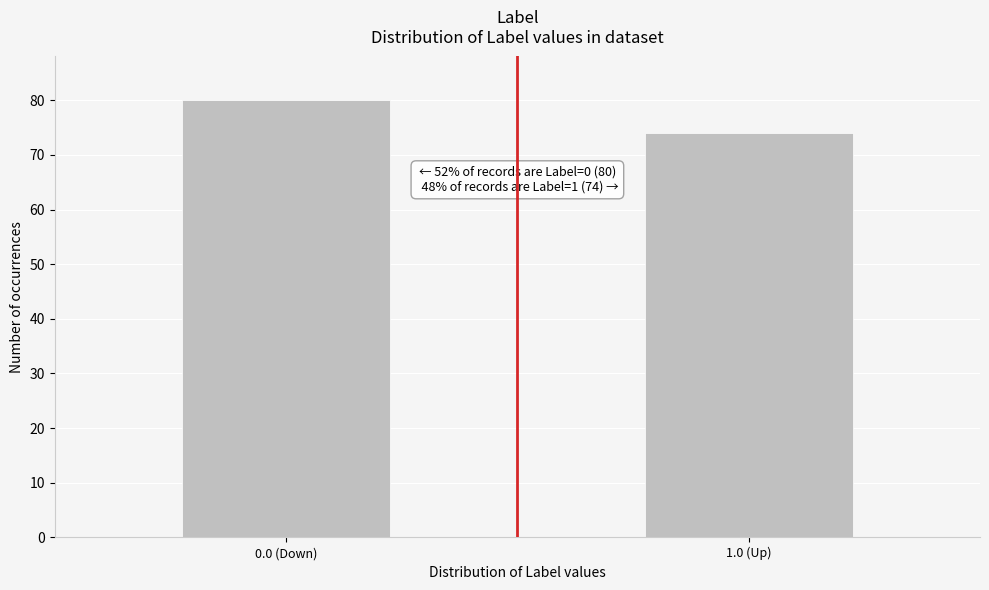

Reading right to left, what are all the values shown in this chart?

74	80